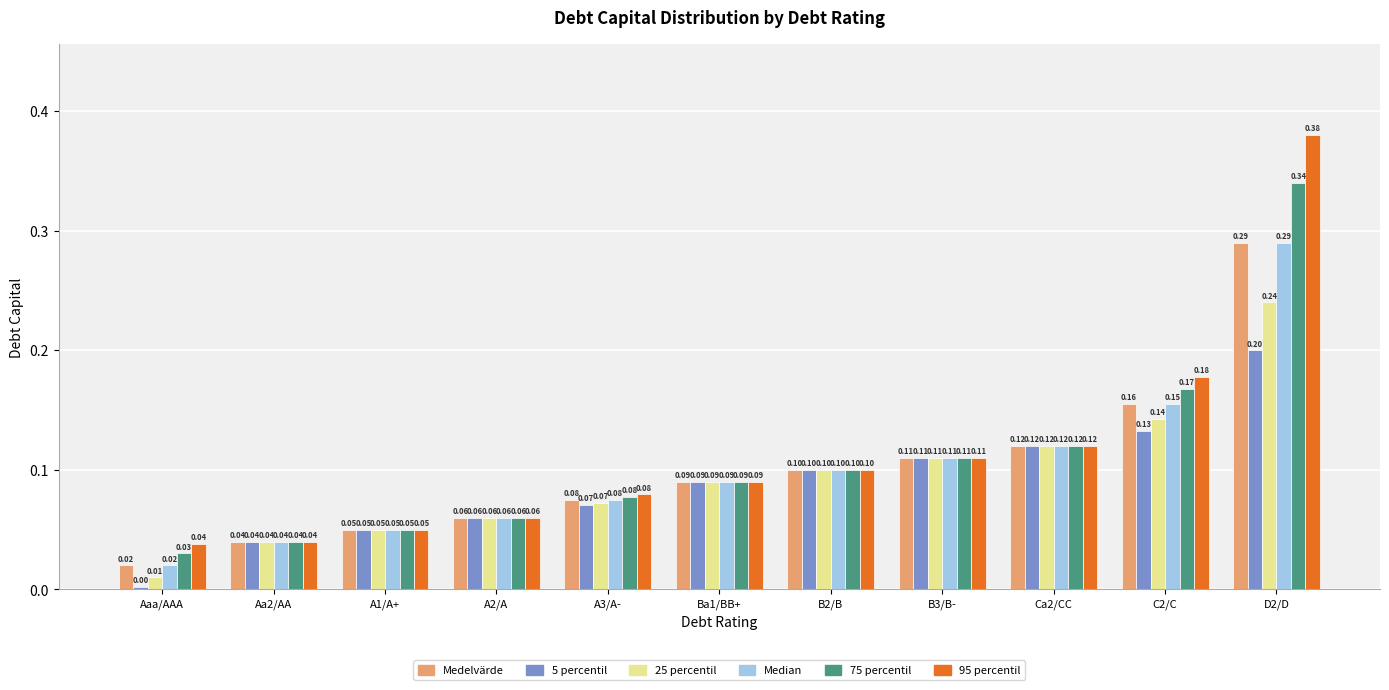

Rank the categories by 5 percentil value from highest to lowest.

D2/D, C2/C, Ca2/CC, B3/B-, B2/B, Ba1/BB+, A3/A-, A2/A, A1/A+, Aa2/AA, Aaa/AAA